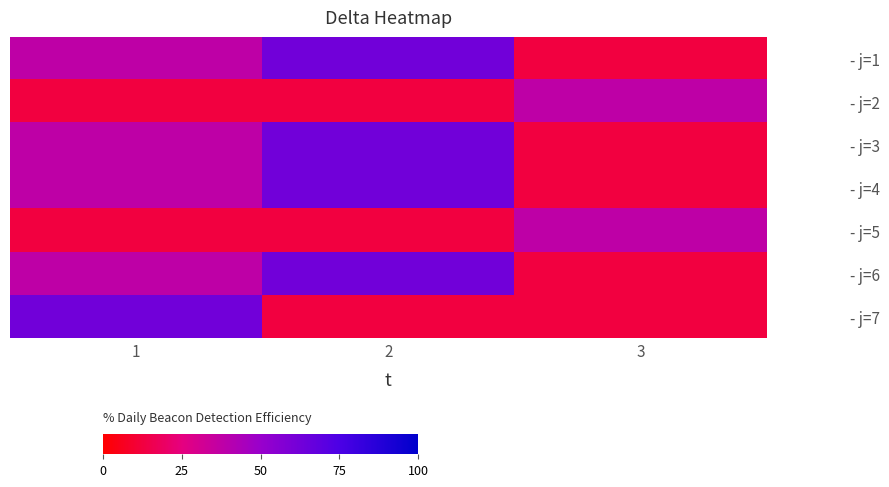

What is the difference between the highest and lowest values at 3?

25.0